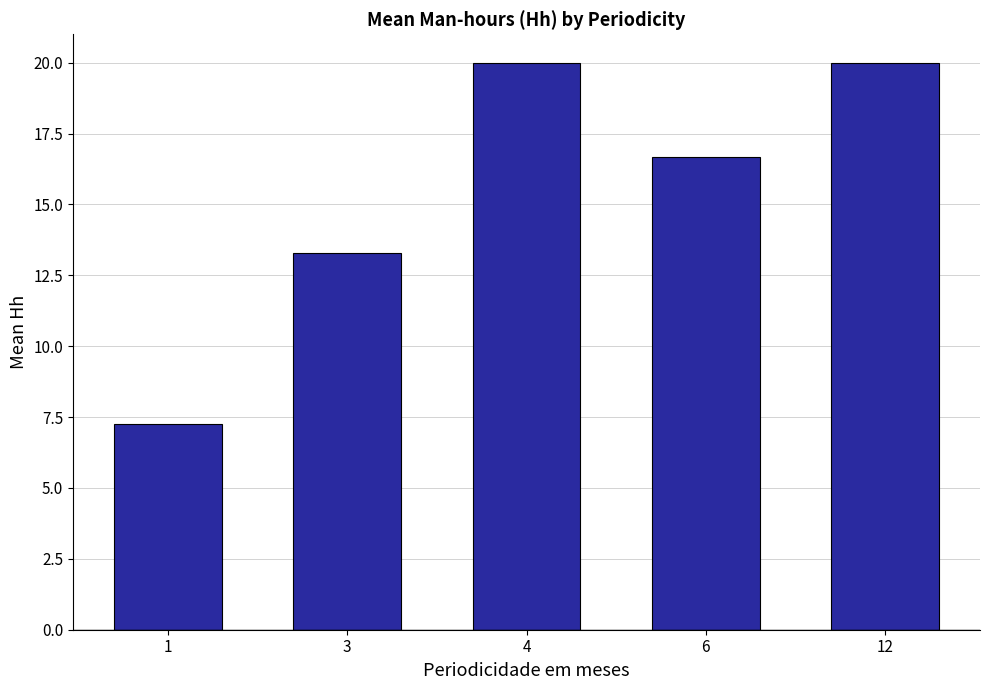

How many bars are there in total?

5